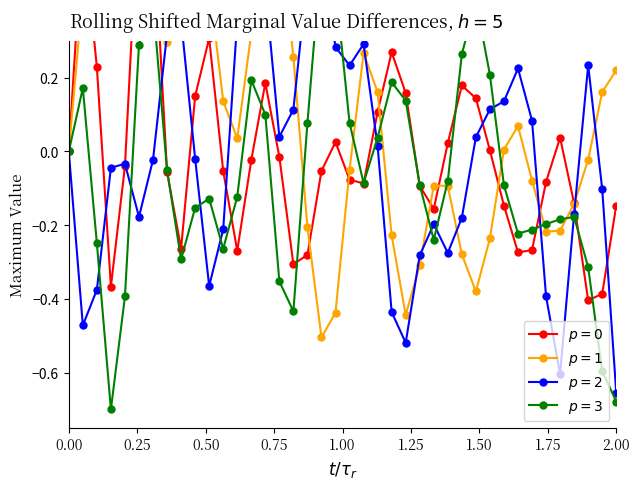

Is this an area chart (filled region under the line)?

No